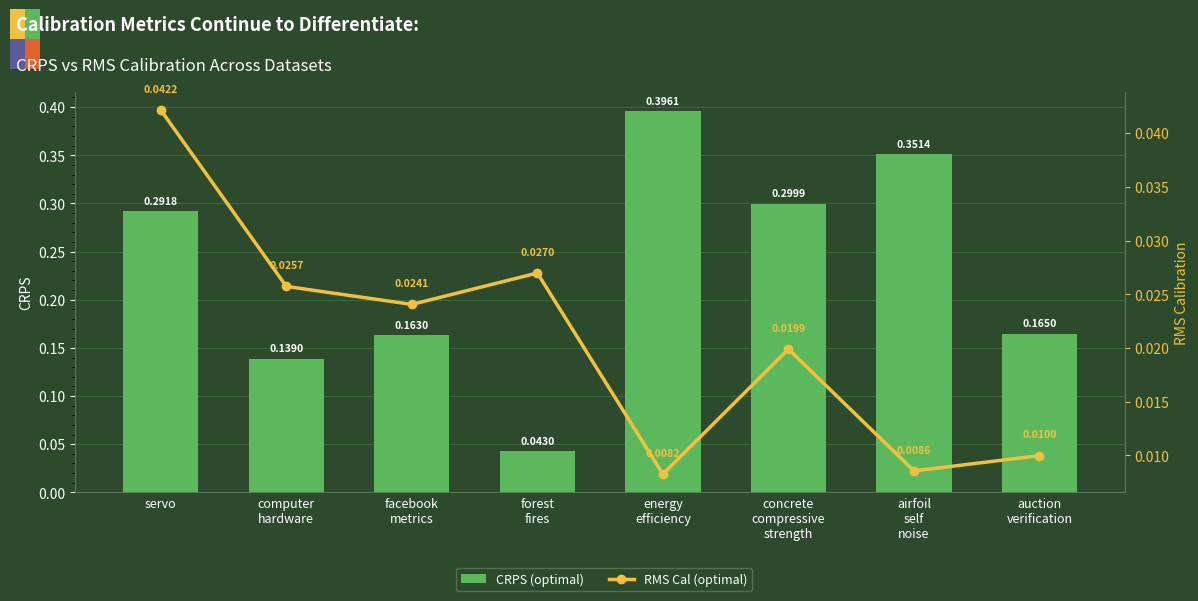

Where is RMS Cal (optimal) nearest to the value 0?

energy
efficiency